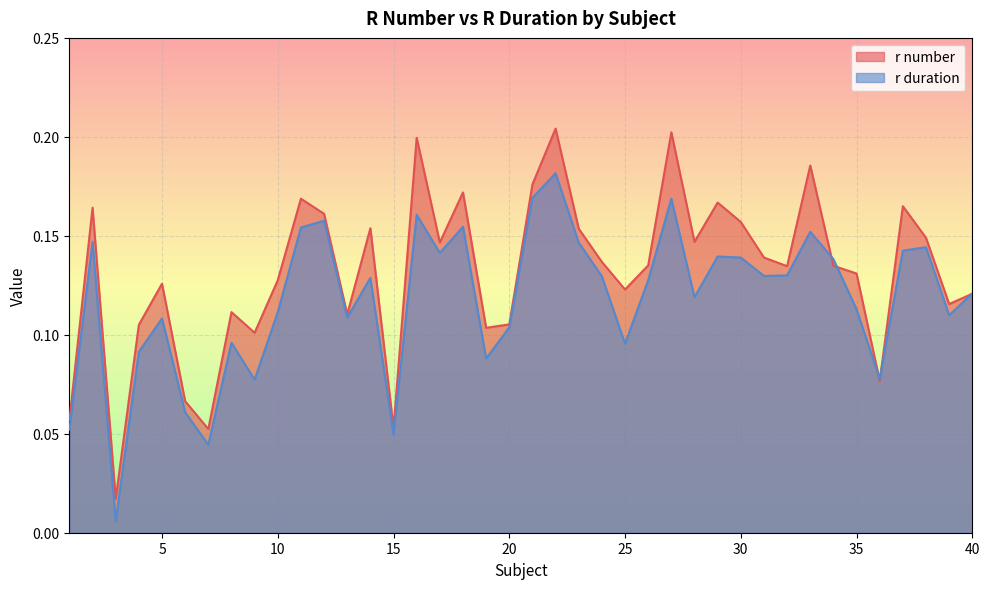

True or false: r duration and r number intersect in this chart.

True